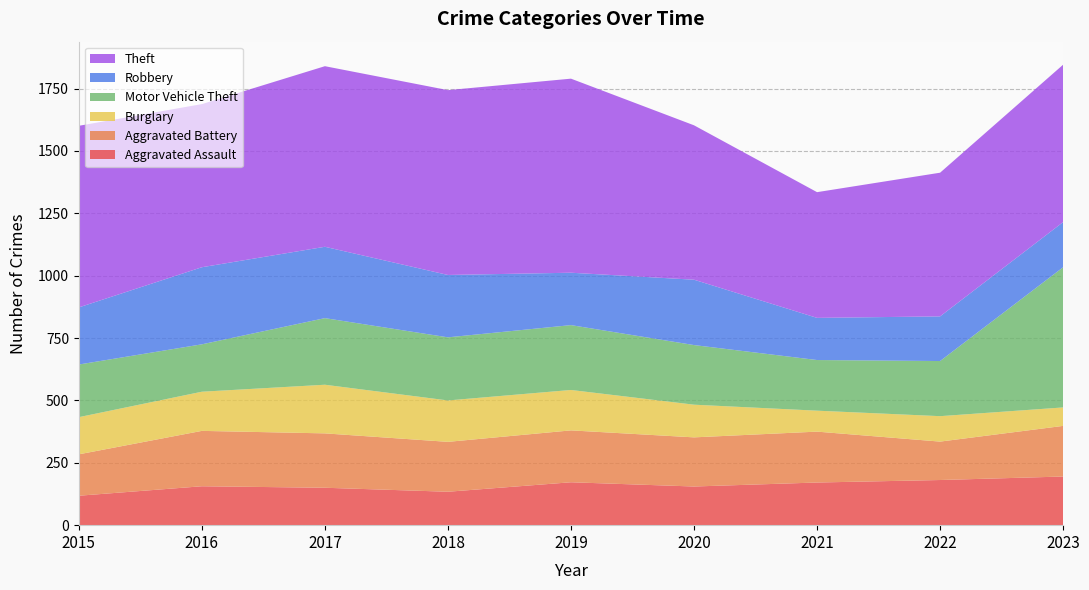

Reading left to right, transcribe all the data shown in this chart.

Aggravated Assault: 2015=118	2016=156	2017=150	2018=134	2019=172	2020=155	2021=171	2022=181	2023=195
Aggravated Battery: 2015=166	2016=222	2017=218	2018=200	2019=208	2020=197	2021=204	2022=154	2023=203
Burglary: 2015=149	2016=157	2017=195	2018=166	2019=162	2020=131	2021=84	2022=102	2023=74
Motor Vehicle Theft: 2015=211	2016=190	2017=267	2018=253	2019=260	2020=239	2021=203	2022=221	2023=562
Robbery: 2015=229	2016=309	2017=286	2018=250	2019=210	2020=262	2021=169	2022=179	2023=181
Theft: 2015=728	2016=654	2017=724	2018=741	2019=778	2020=619	2021=504	2022=576	2023=631